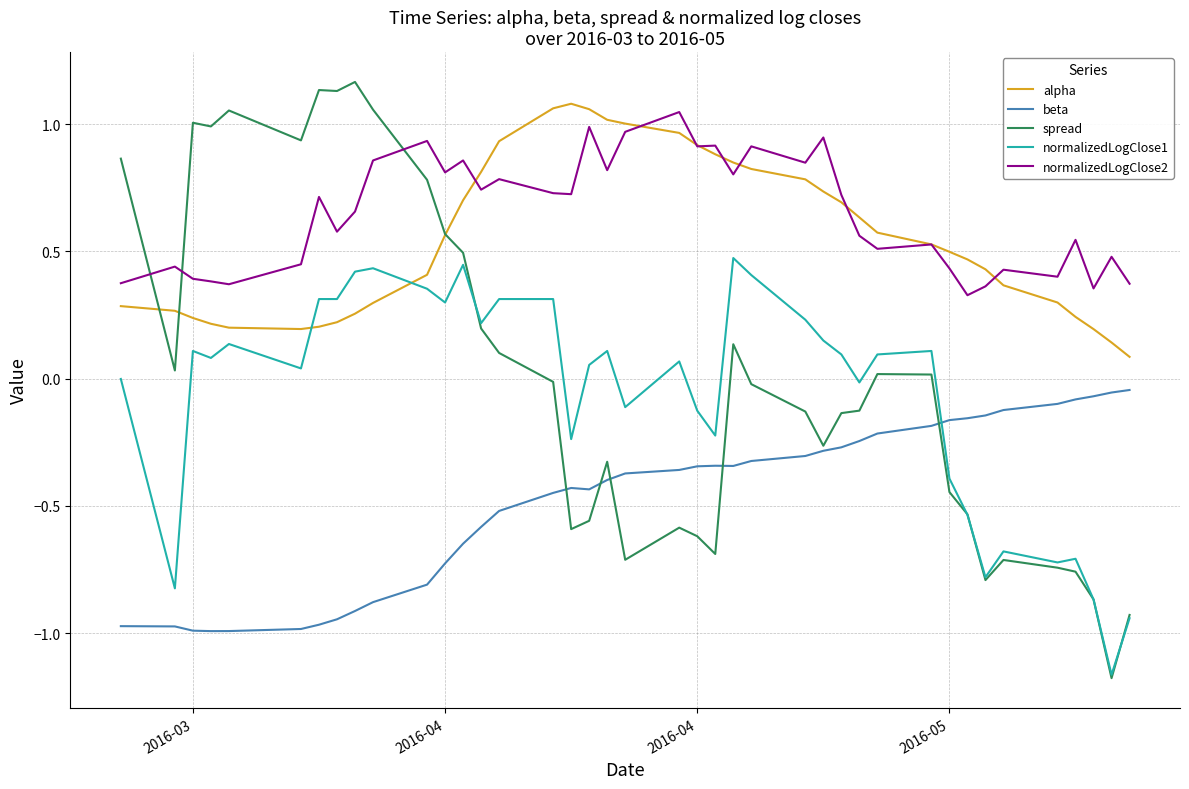

After their last crossing, which series has the higher values: alpha or spread?

alpha